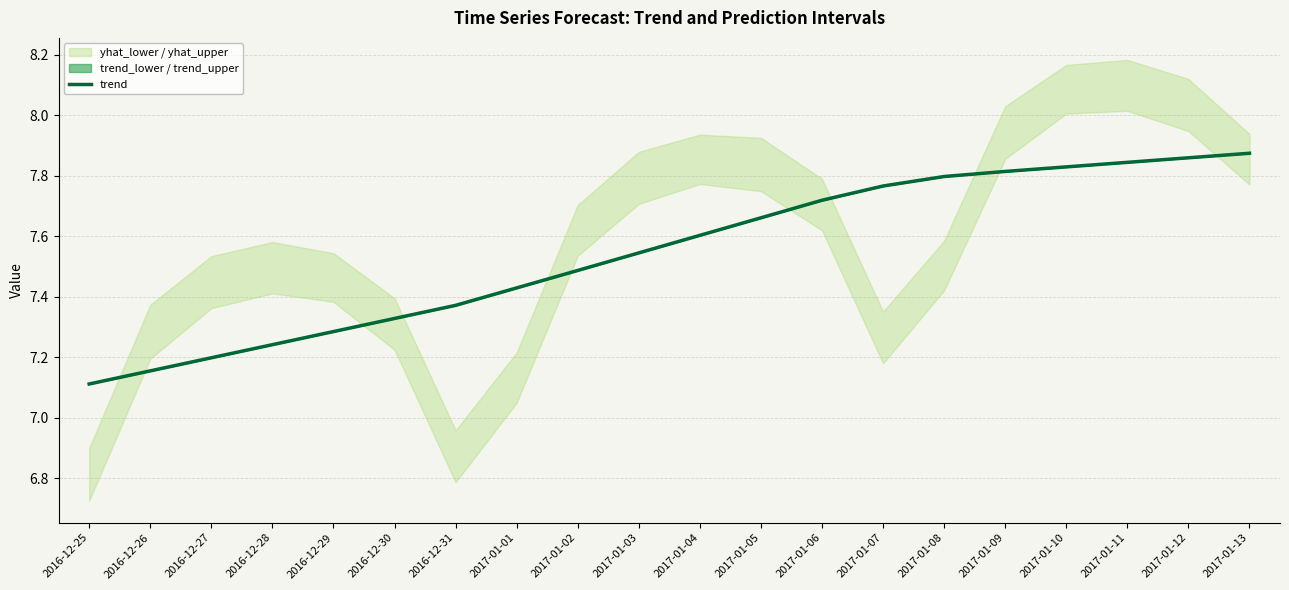

True or false: there are more than 2 points higher than both neighbors.

False